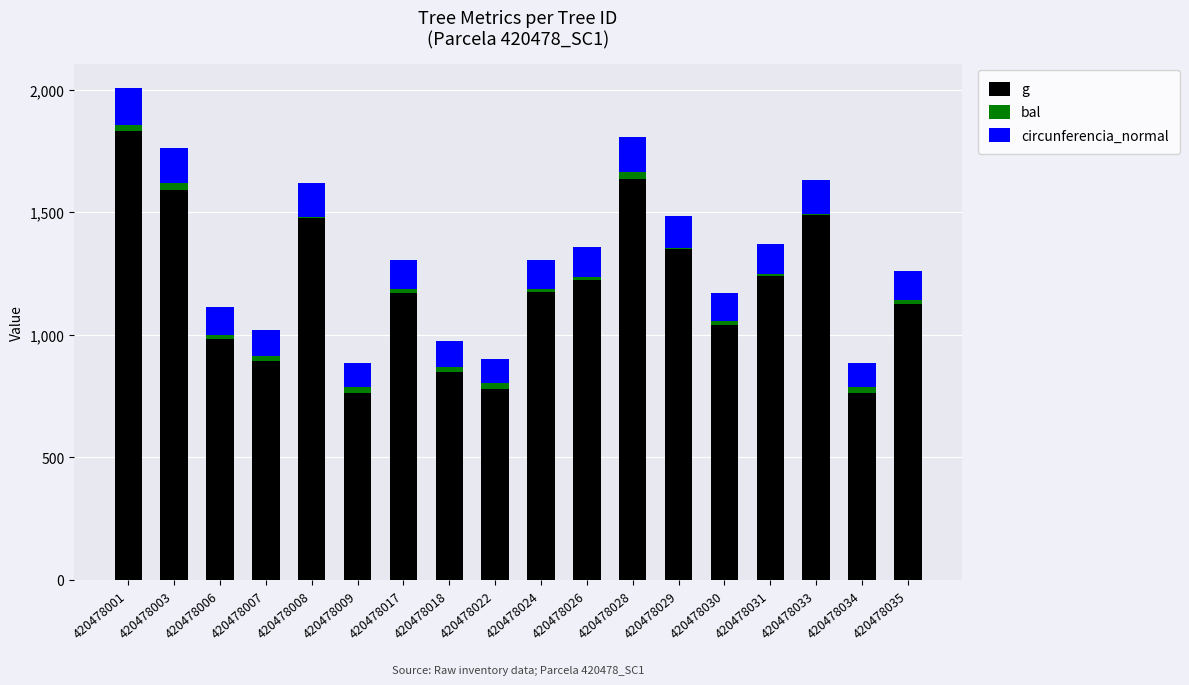

Which series has the largest total across all categories?

g